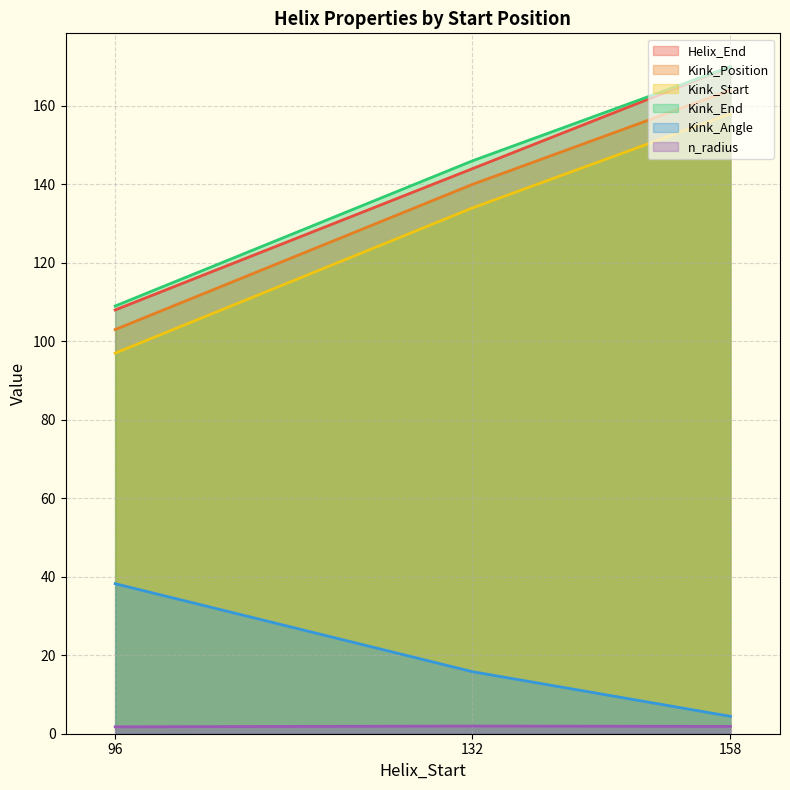

List the labels in order of Kink_Position value, largest first.

158, 132, 96